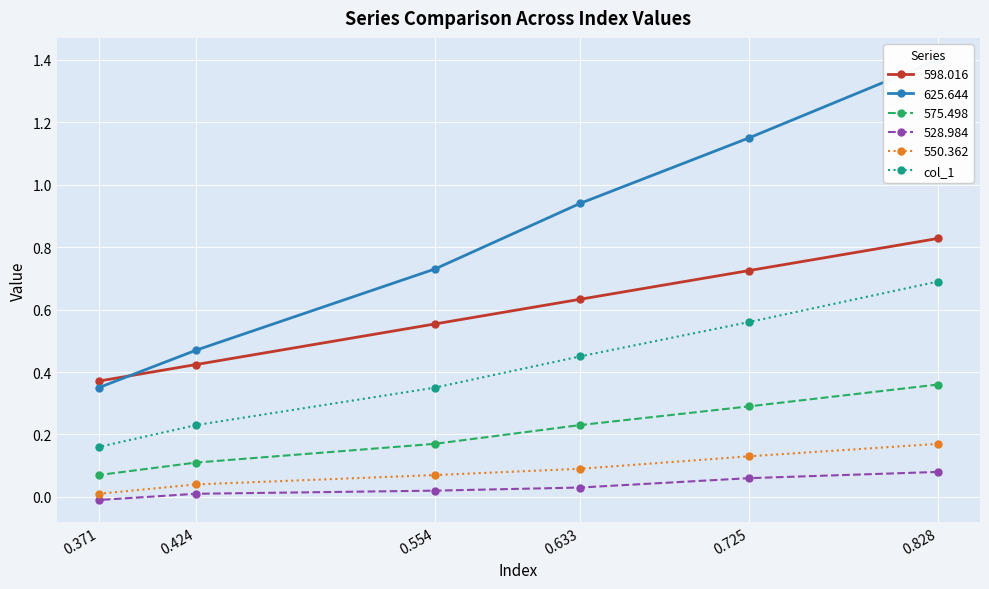

The value of 550.362 at 0.633 is 0.0. True or false?

False